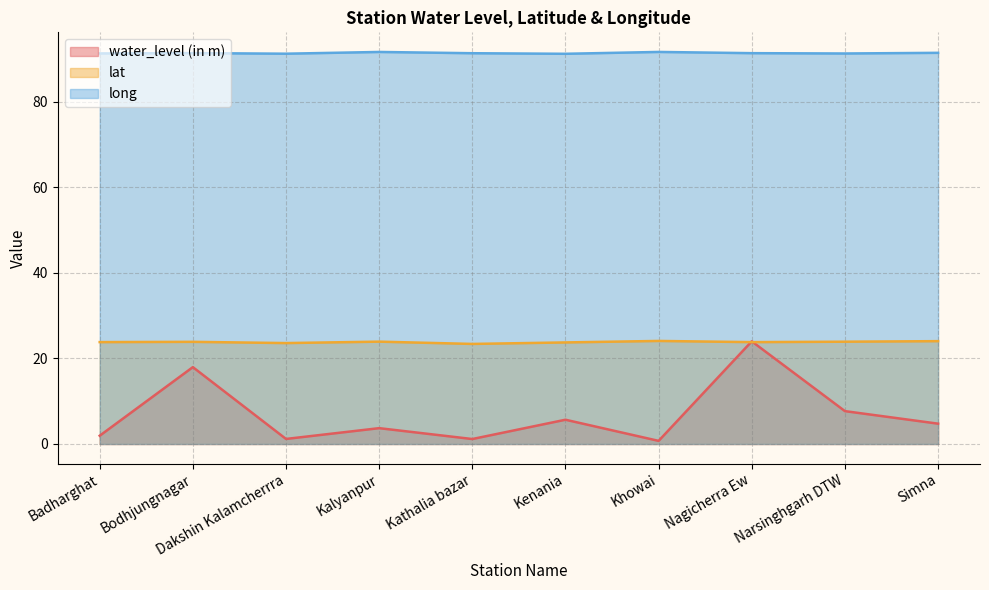

At which category does long reach its first local valley?

Dakshin Kalamcherrra